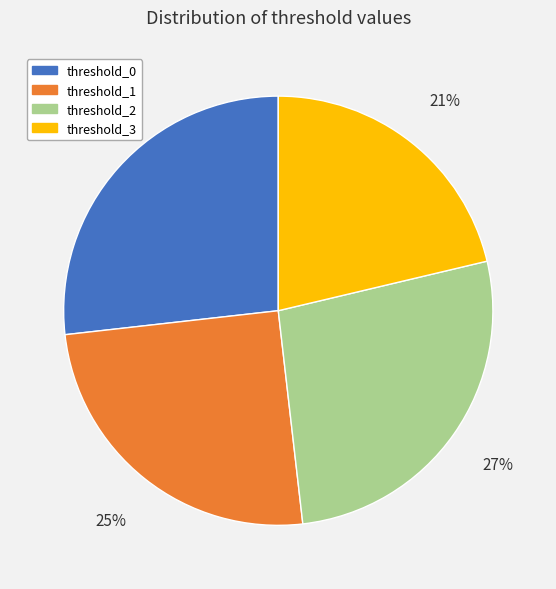

To the nearest percent, what is the difference between the threshold_0 and threshold_1 slice percentages?

2%